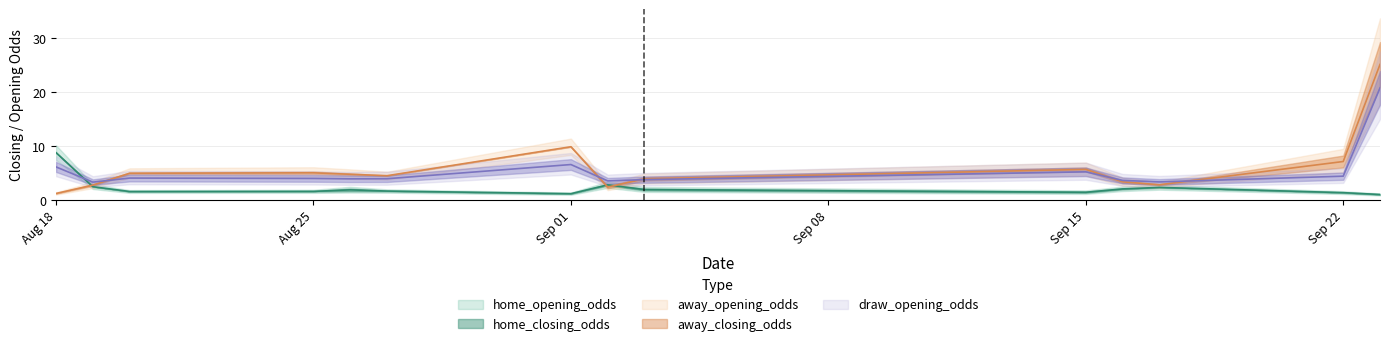

How many lines are shown in the chart?

3